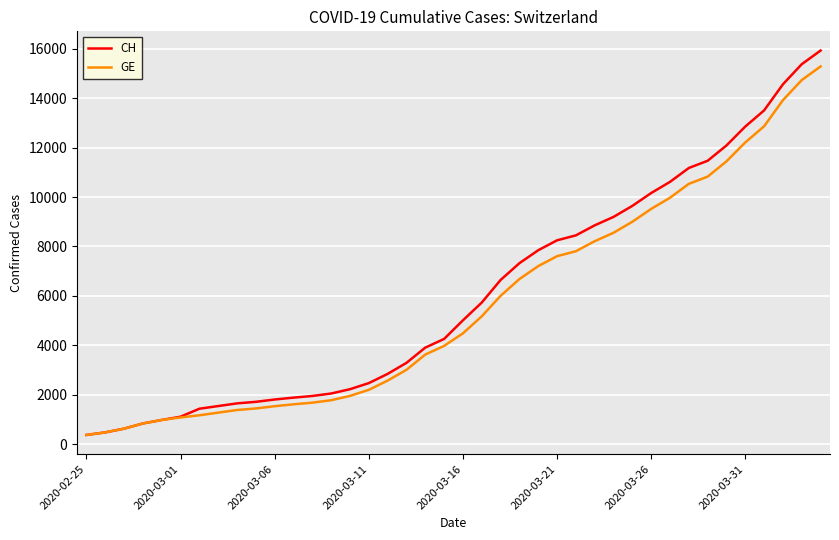

Which series has the largest range (max minus min)?

CH